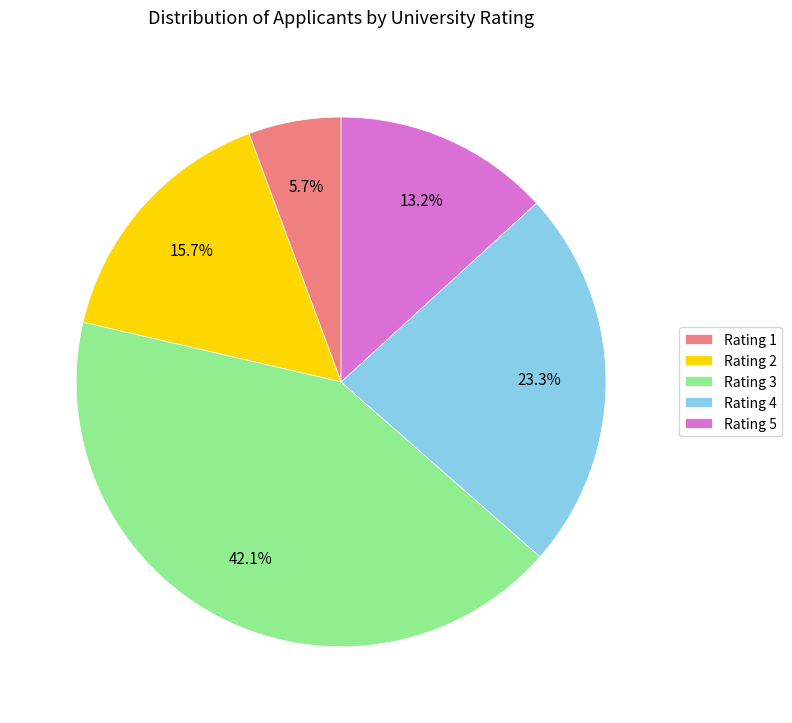

How much of the chart is everything except Rating 4?

76.7%